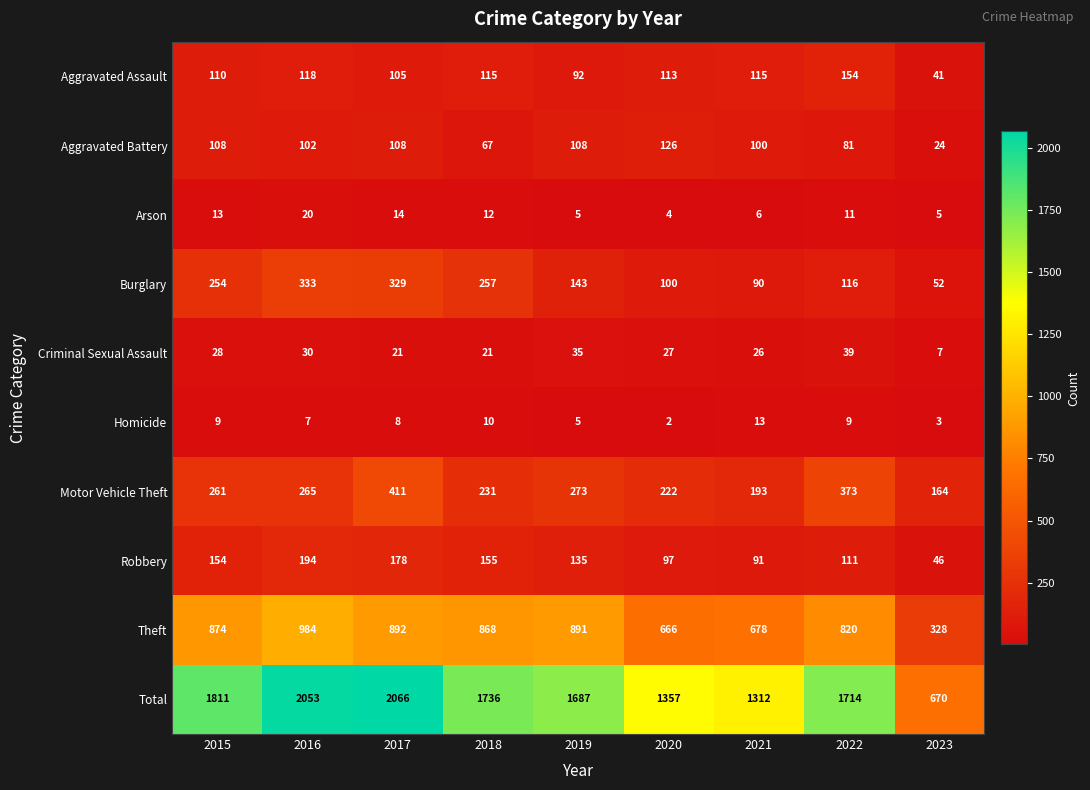

Where is Total nearest to the value 1368?

2020